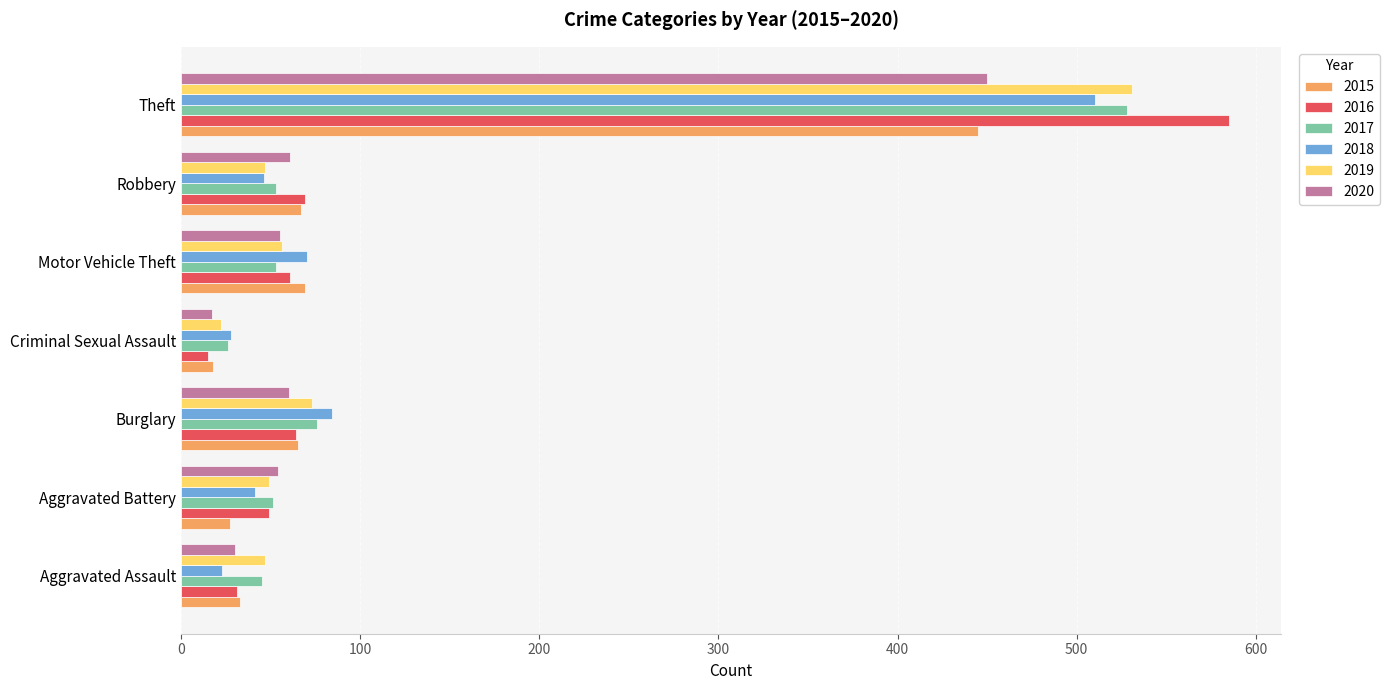

What is the highest value of the 2015 series?

445